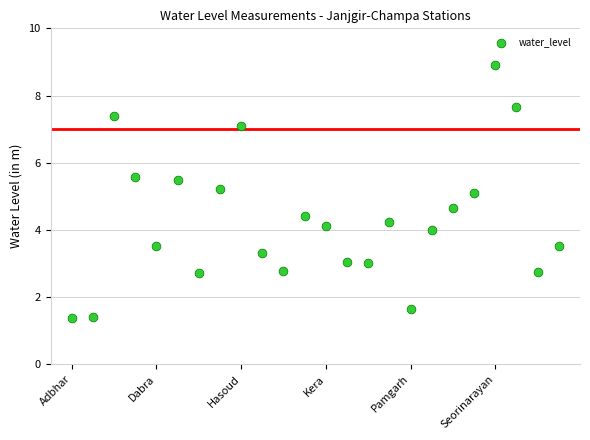

What is the range of Y values (max minus min)?

7.5